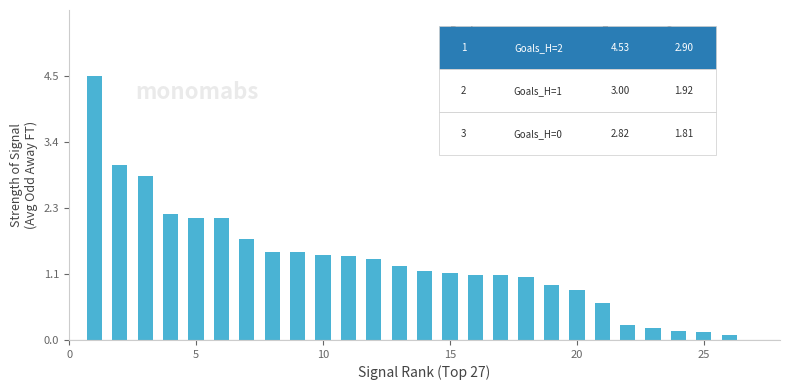

What is the maximum value shown in the chart?

4.5